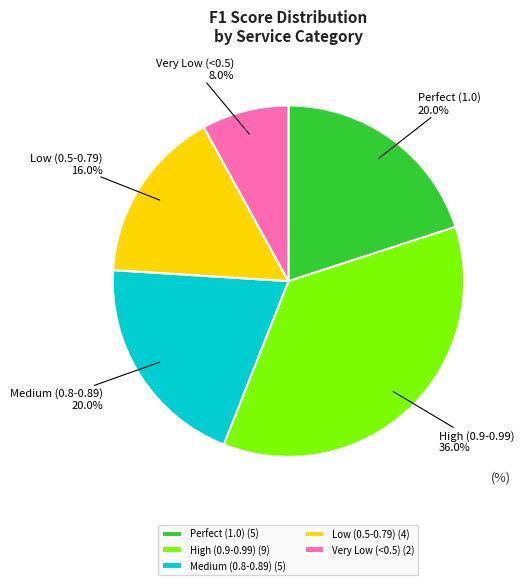

What percentage do Very Low (<0.5) and High (0.9-0.99) together represent?

44.0%